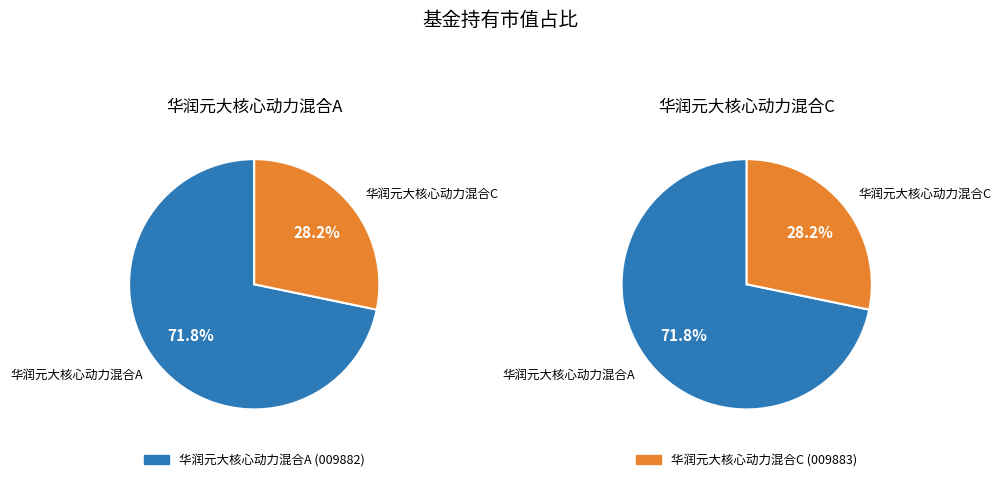

To the nearest percent, what is the difference between the largest and smallest slice percentages?

44%